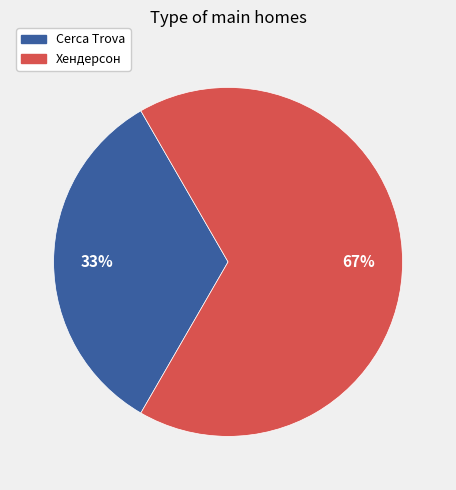

Is it true that Хендерсон is 61% of the pie?

False